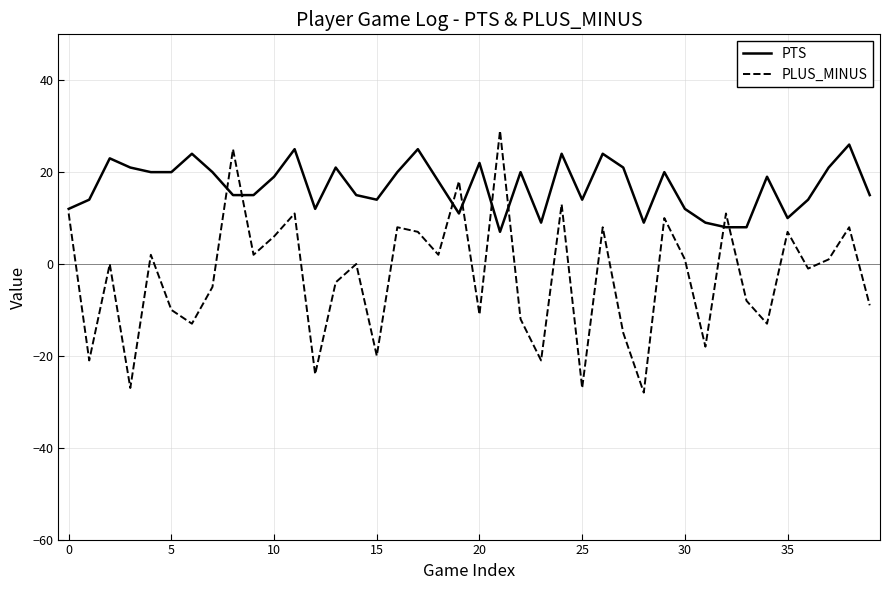

Rank the series by their average value, from lowest to highest.

PLUS_MINUS, PTS